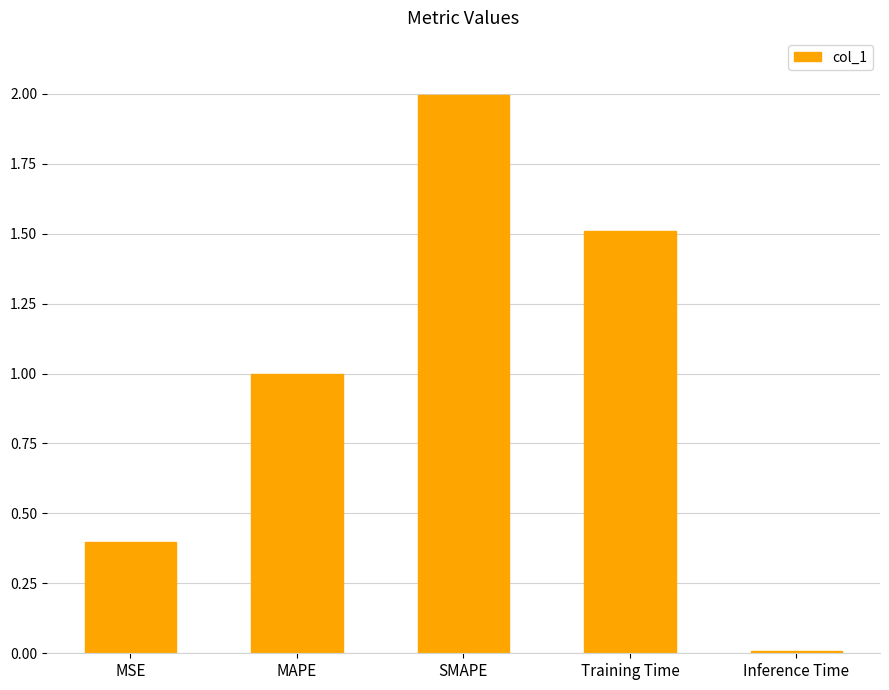

True or false: the data shows 1.0 at MAPE.

True